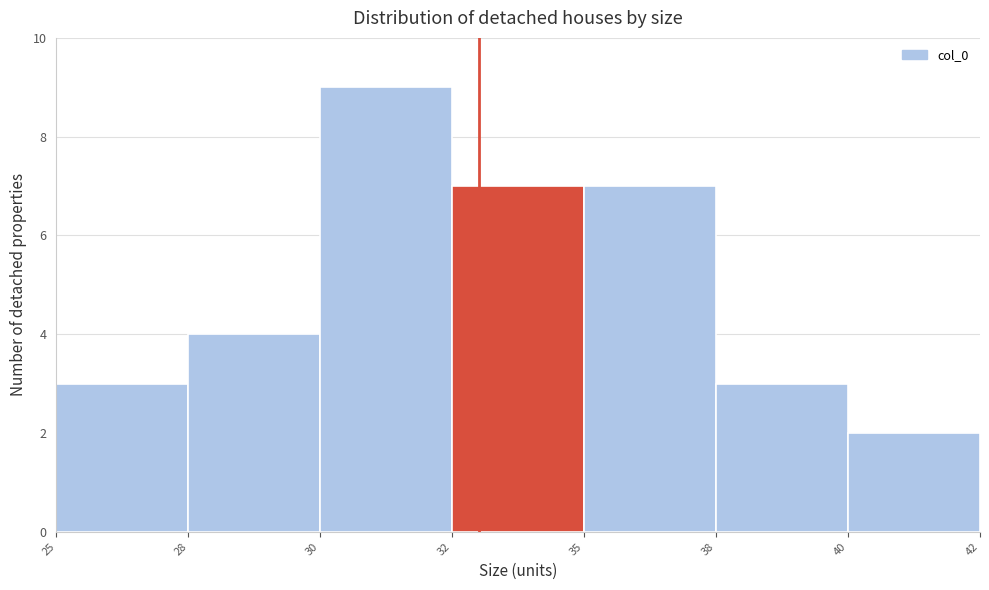

Reading left to right, extract all data points from this chart.

25=3	28=4	30=9	32=7	35=7	38=3	40=2